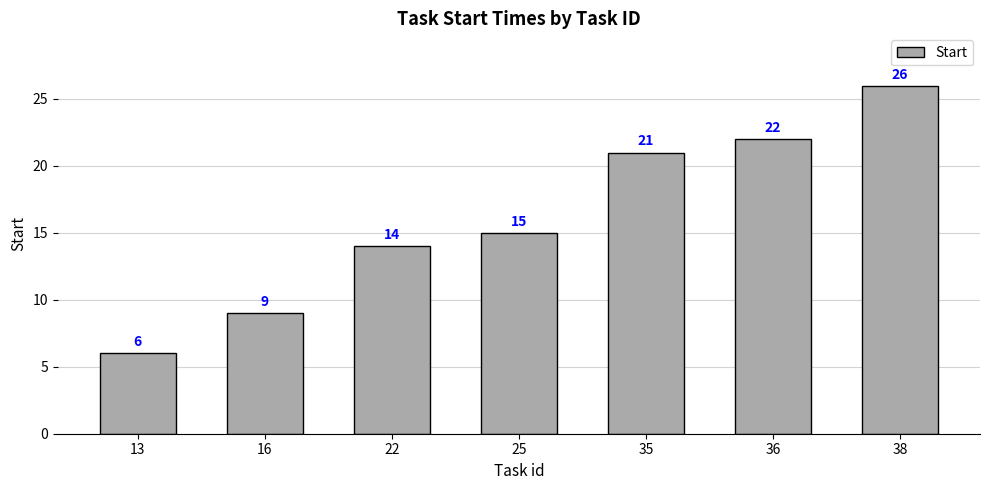

Reading left to right, list all the values displayed in this chart.

6	9	14	15	21	22	26